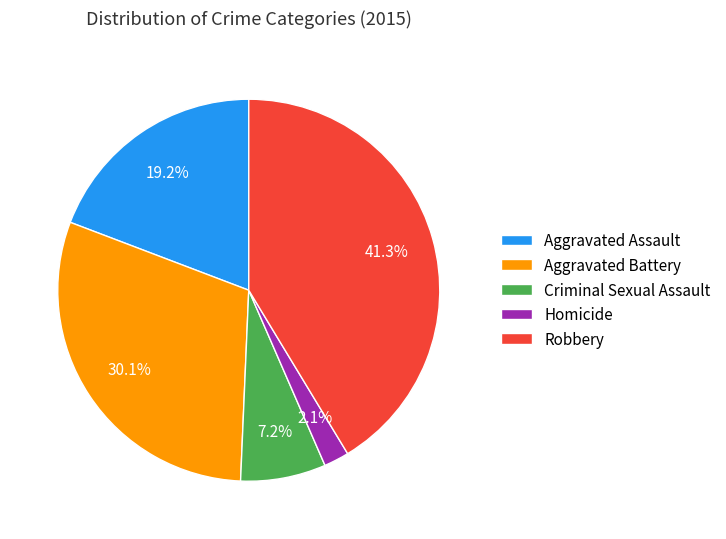

Which slice is the largest?

Robbery